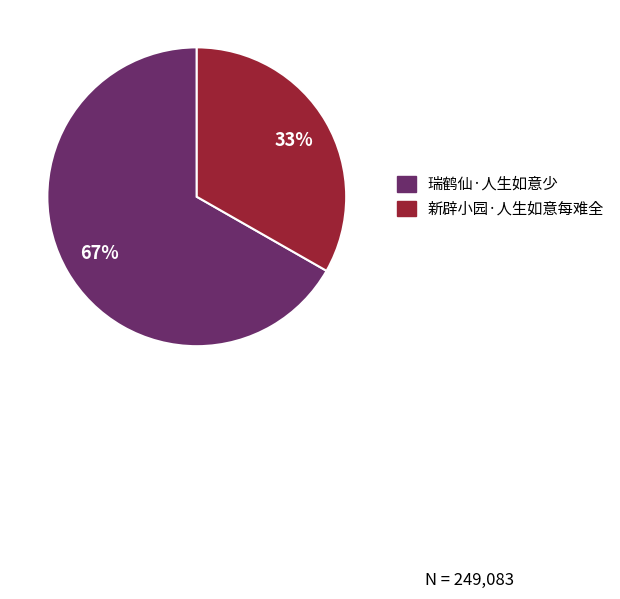

To the nearest percent, what is the combined percentage of 瑞鹤仙·人生如意少 and 新辟小园·人生如意每难全?

100%